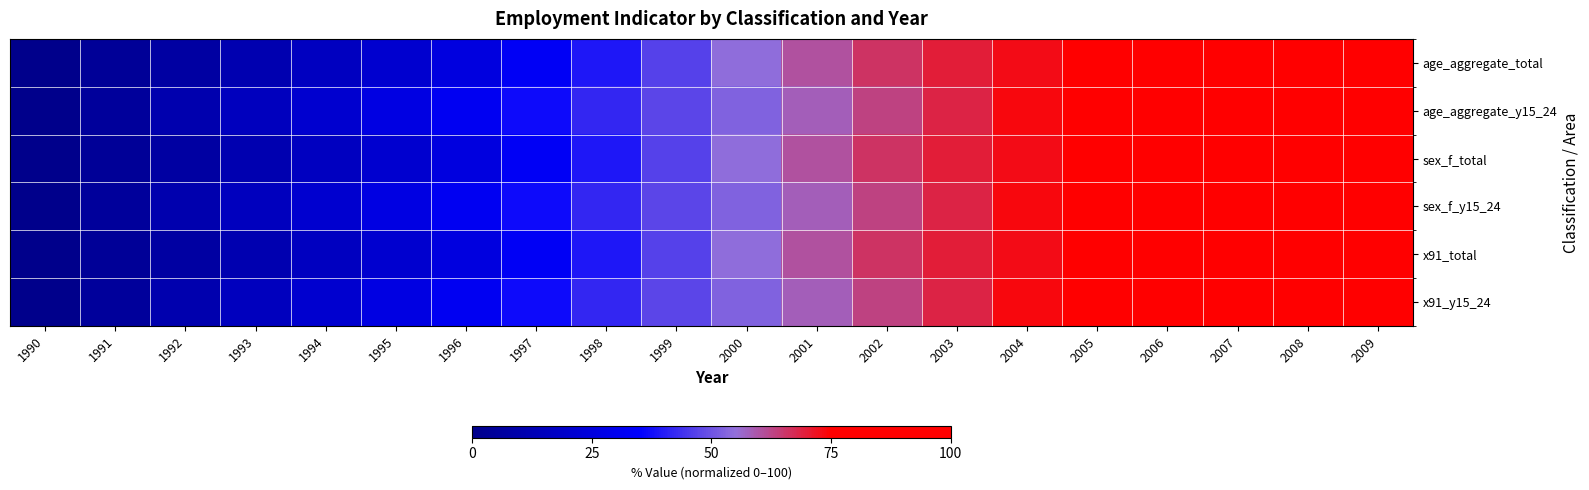

What is the difference between the highest and lowest values at 1995?

5.5